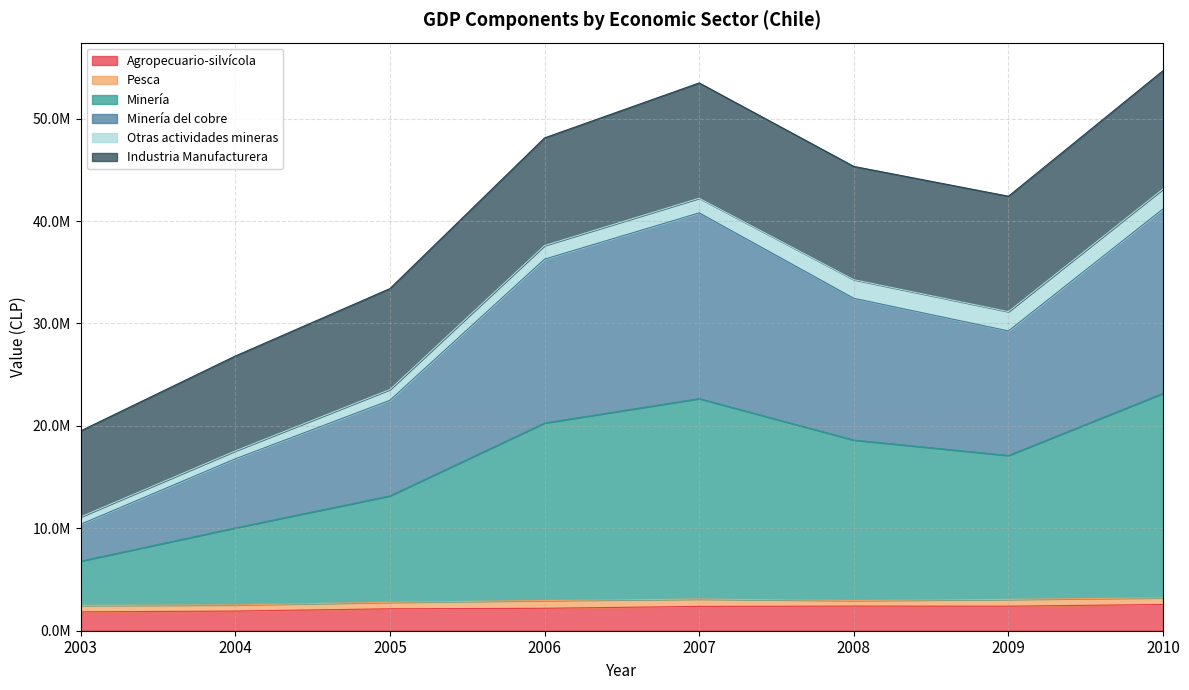

How many data points does each series have?

8